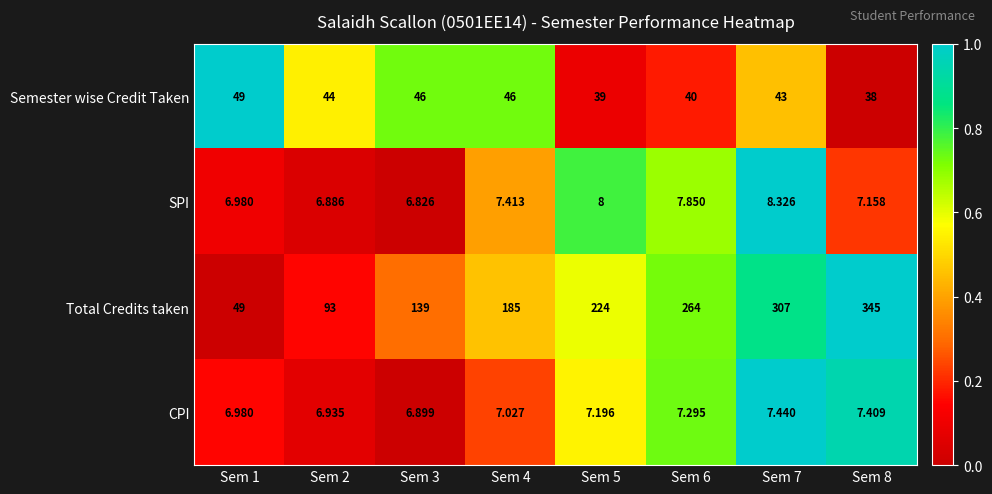

Rank the series at Sem 5 from lowest to highest value.

CPI, SPI, Semester wise Credit Taken, Total Credits taken